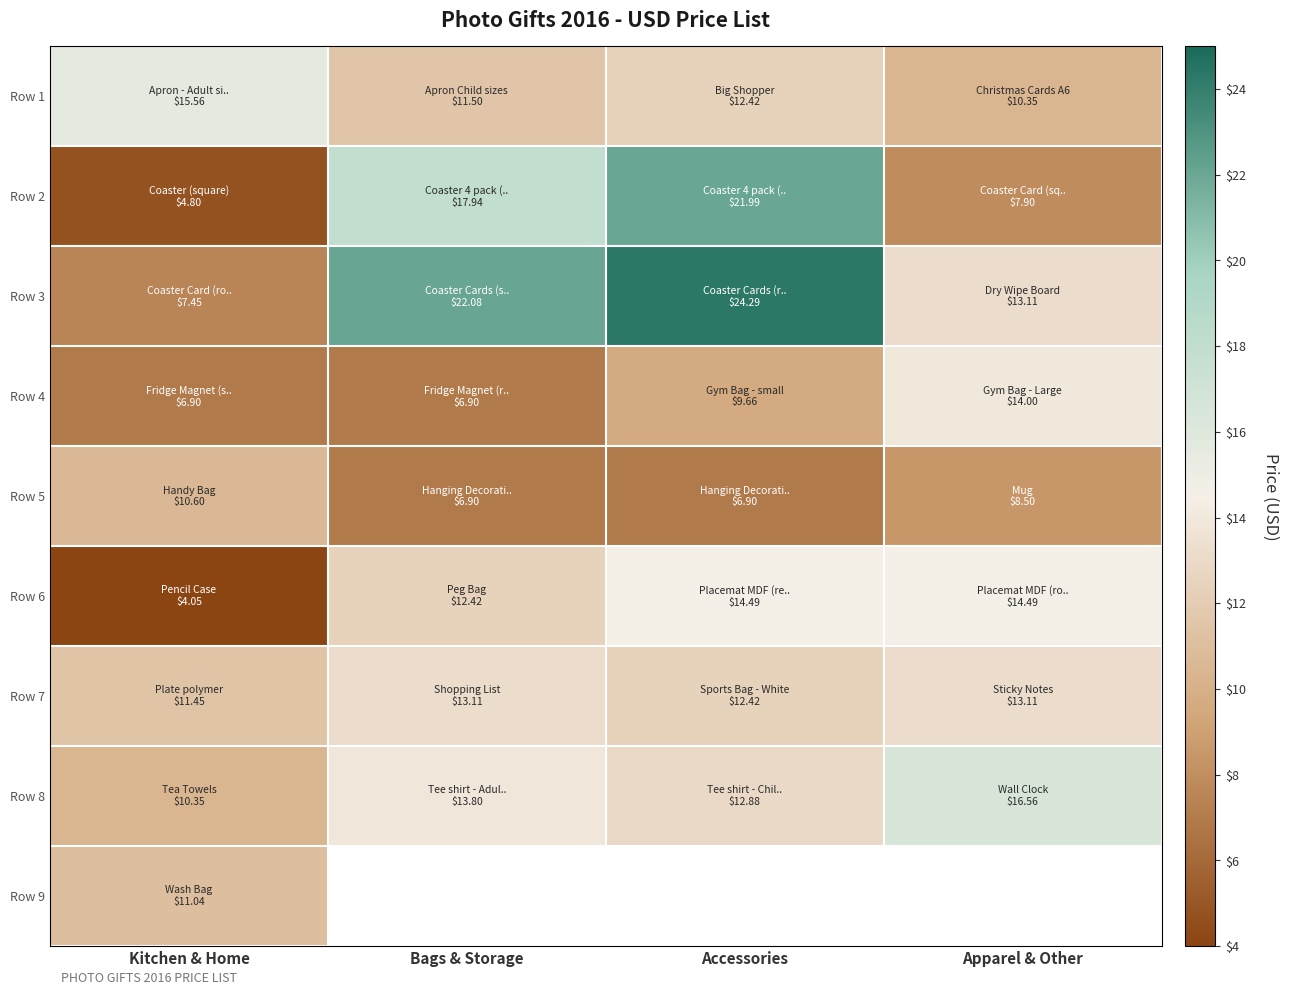

What is the difference between the maximum and minimum values in the Row 1 series?

5.2